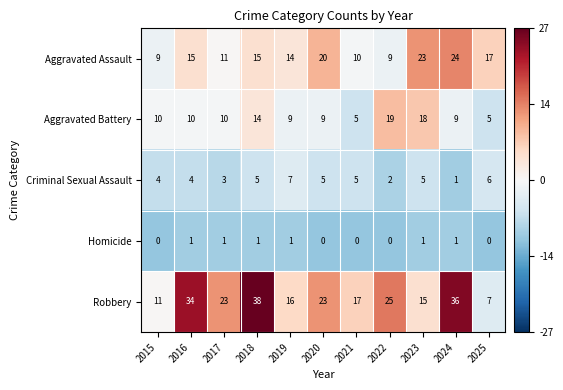

Which series has the largest total across all categories?

Robbery